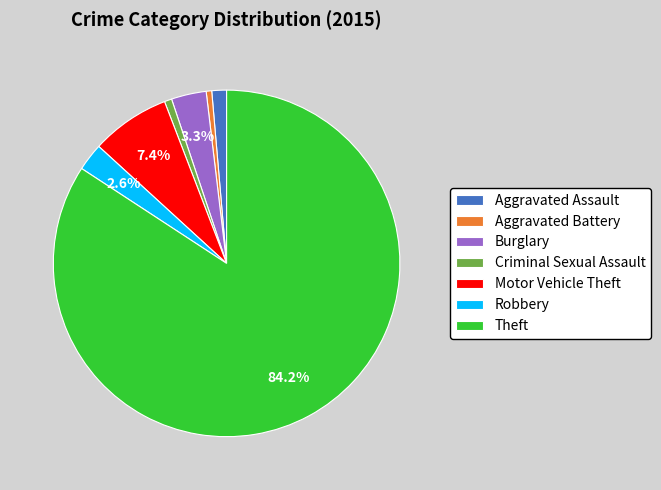

To the nearest percent, what portion does Aggravated Assault represent?

1%